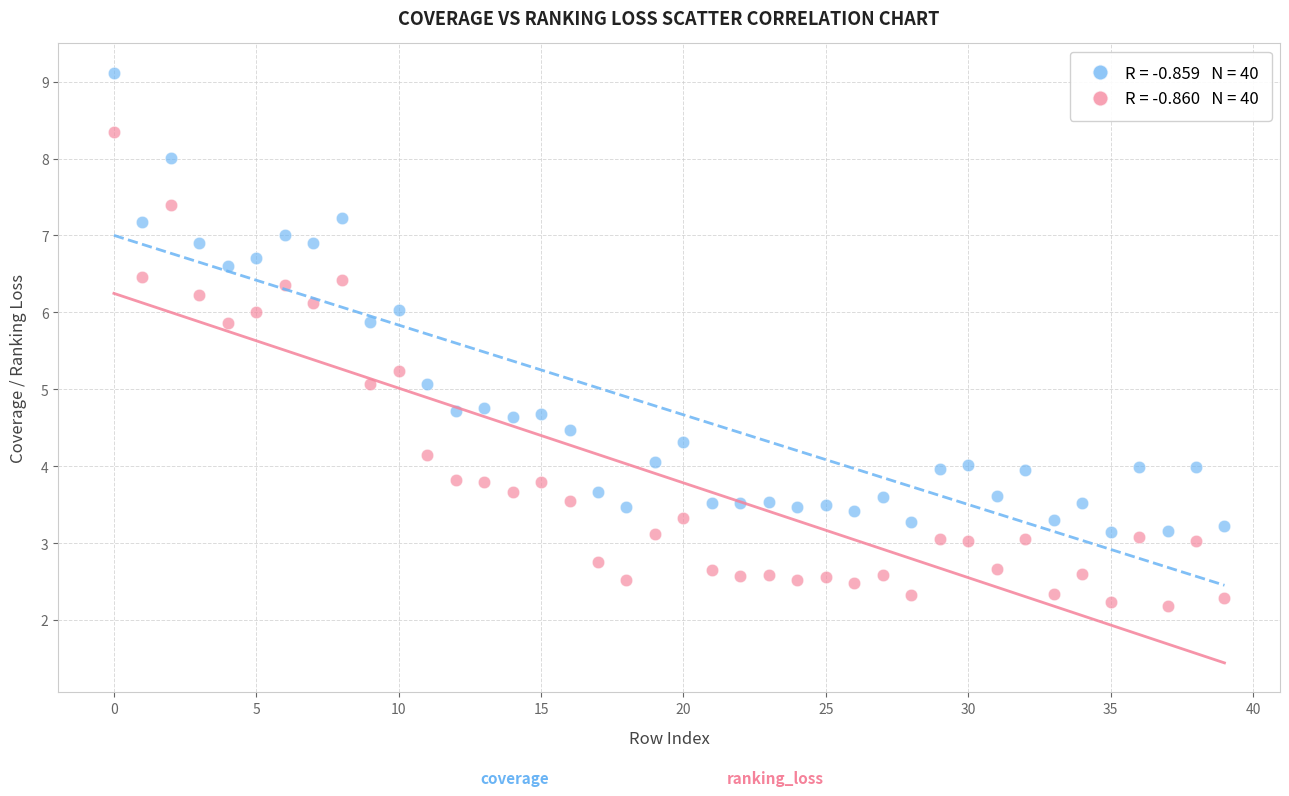

Across all data points, what is the range of Y values (max minus min)?

6.9